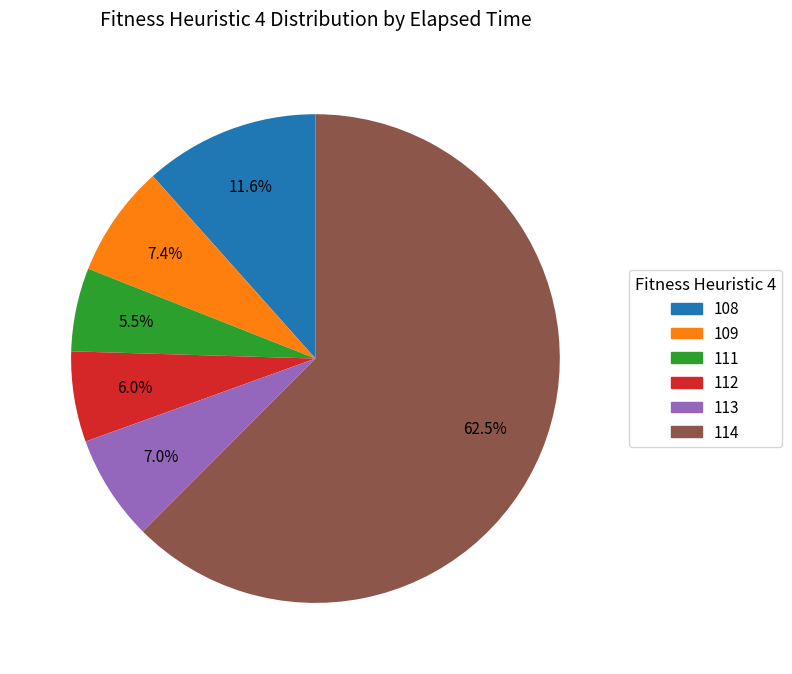

Do 113 and 108 together represent more than half of the pie?

No